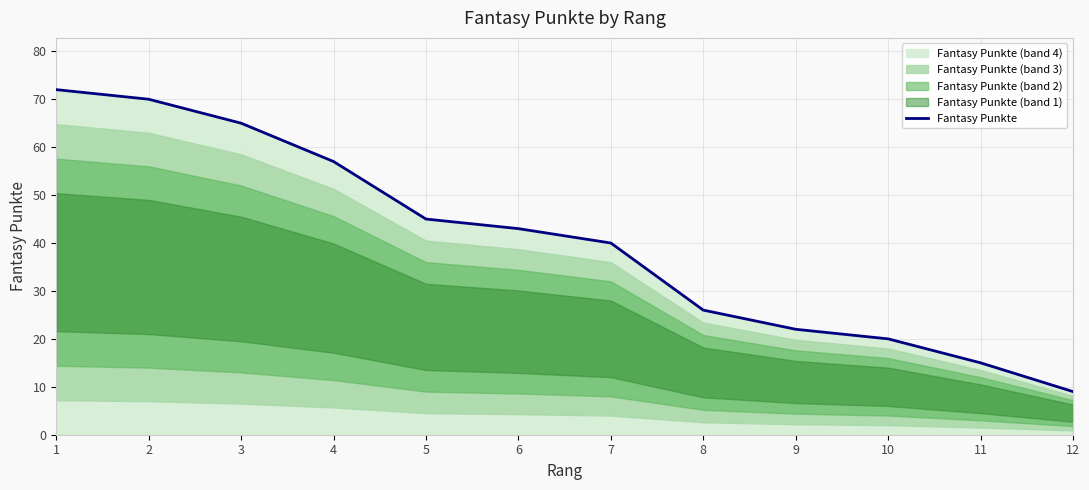

List the labels in order of value, smallest first.

12, 11, 10, 9, 8, 7, 6, 5, 4, 3, 2, 1